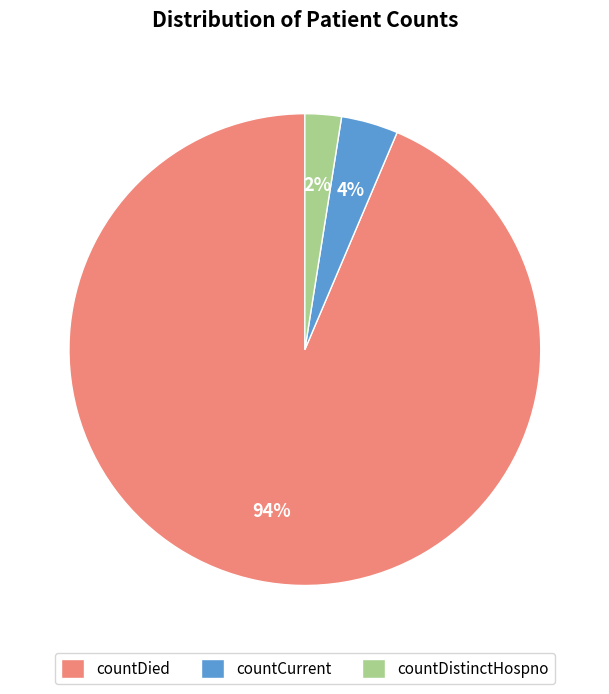

Do countDistinctHospno and countCurrent together represent more than half of the pie?

No